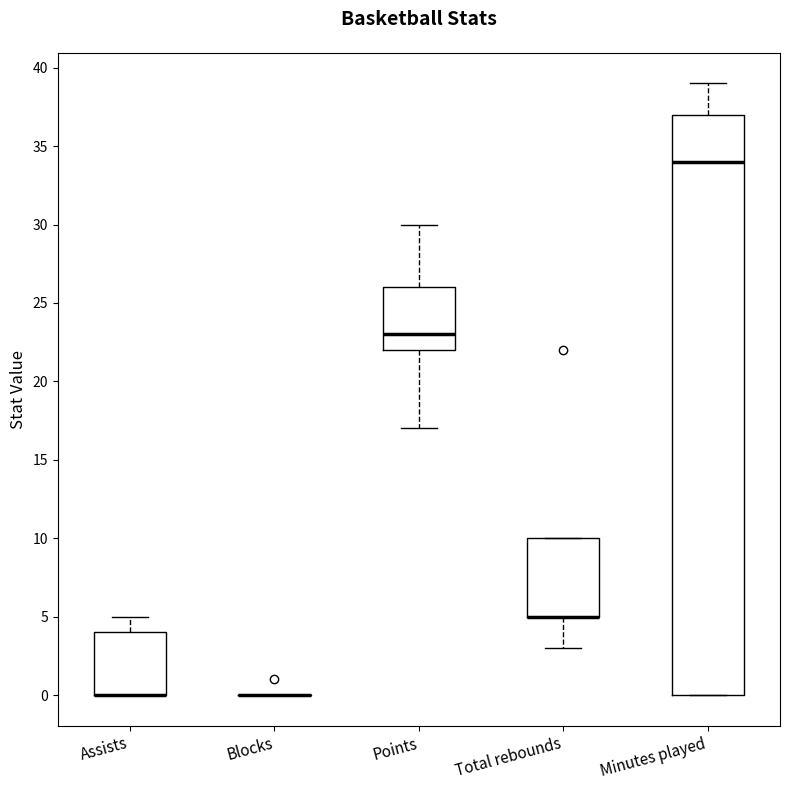

Comparing the boxes themselves (not the whiskers), which one is the tallest?

Minutes played